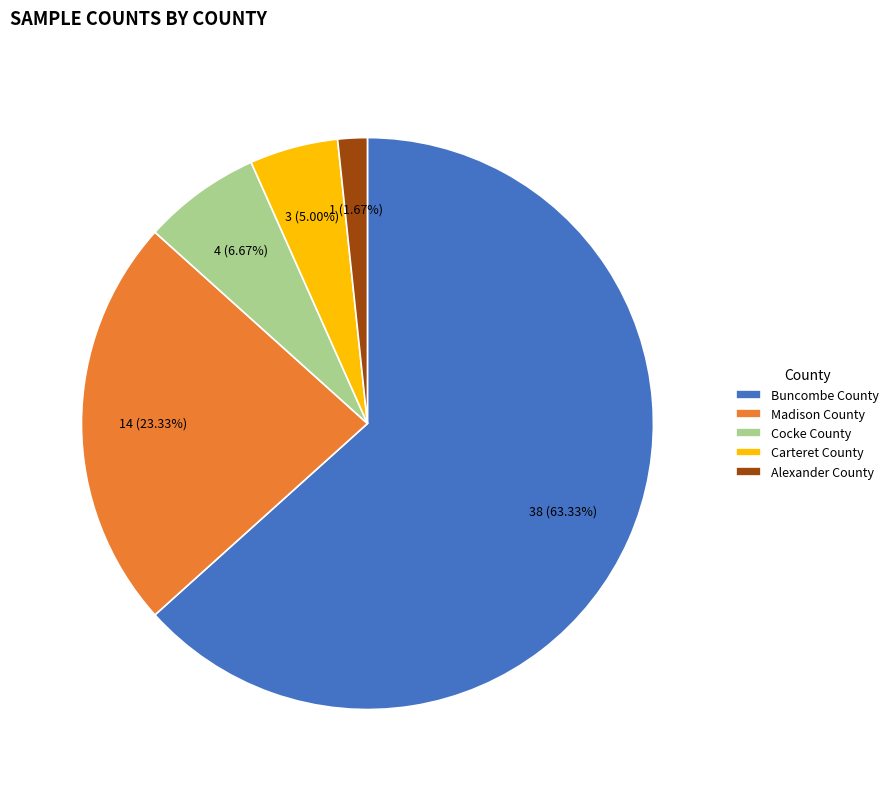

What is the smallest slice in the pie chart?

Alexander County